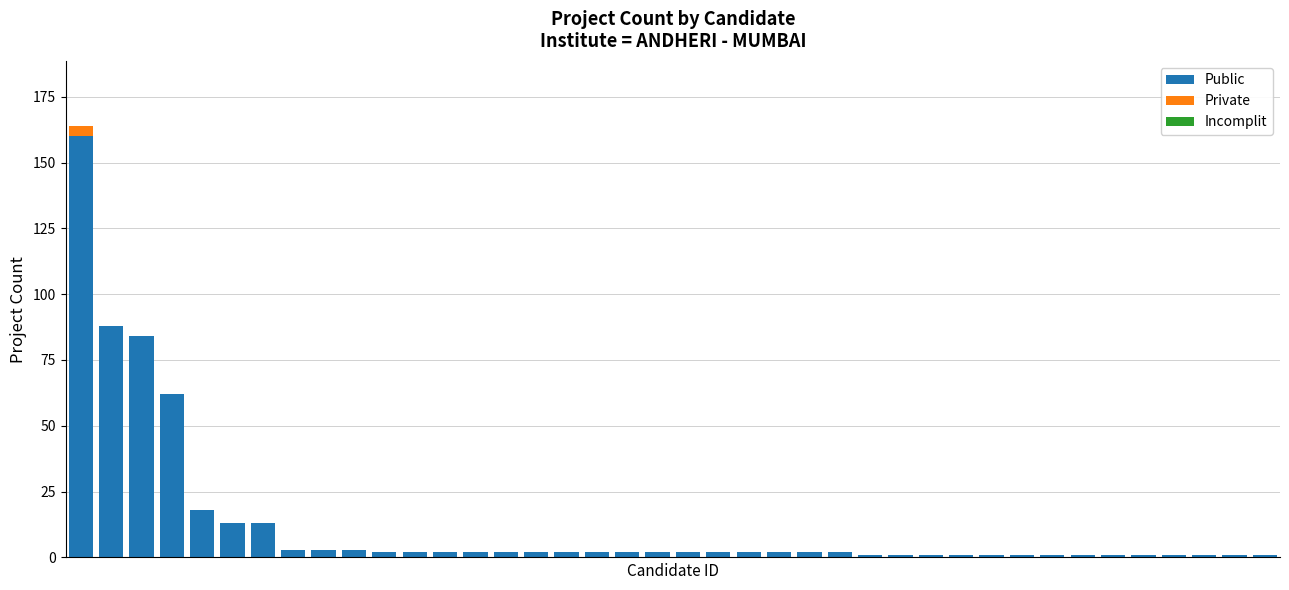

What is the sum of all Public values?

493